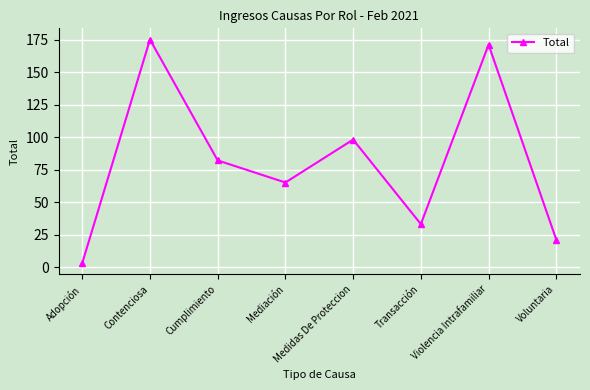

How many values are below 82?

4